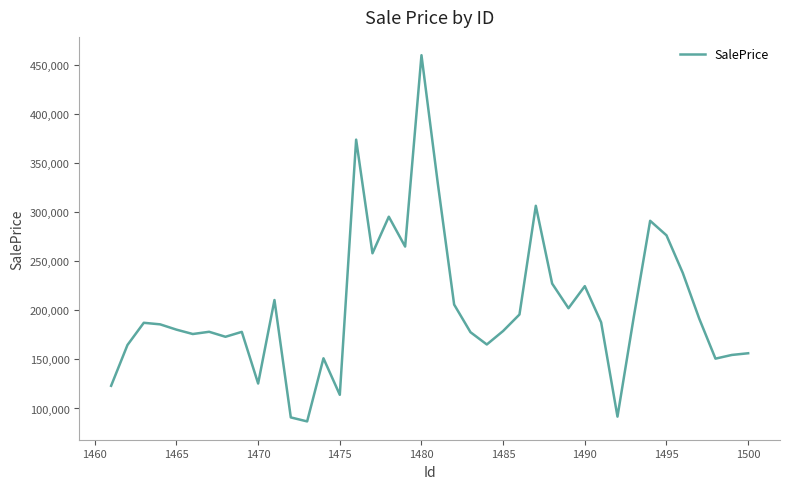

What is the minimum value shown in the chart?

86847.3